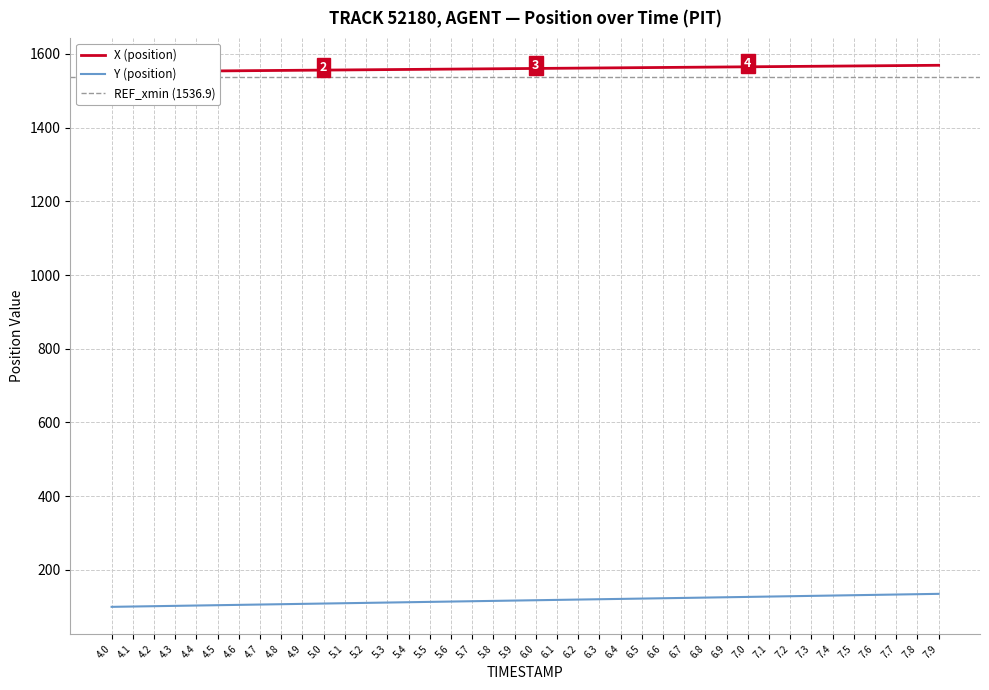

What is the average value of the X series?

1560.1